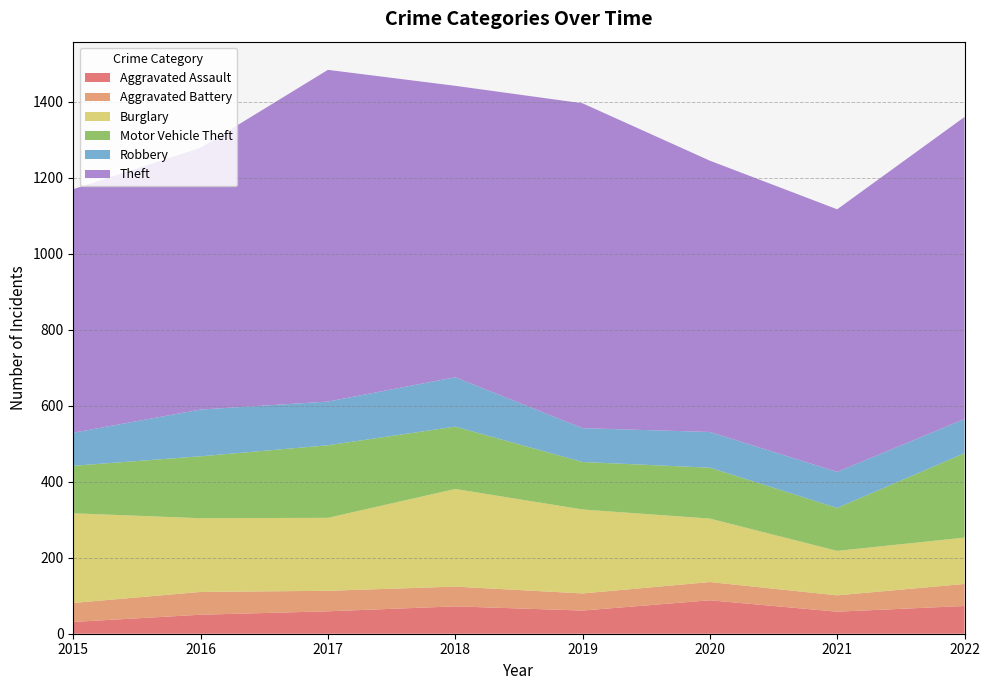

Reading left to right, list all the values displayed in this chart.

Aggravated Assault: 2015=31	2016=50	2017=59	2018=72	2019=61	2020=88	2021=58	2022=73
Aggravated Battery: 2015=50	2016=60	2017=54	2018=52	2019=45	2020=48	2021=43	2022=58
Burglary: 2015=236	2016=194	2017=192	2018=257	2019=221	2020=167	2021=117	2022=122
Motor Vehicle Theft: 2015=125	2016=163	2017=191	2018=164	2019=125	2020=134	2021=113	2022=222
Robbery: 2015=87	2016=123	2017=115	2018=130	2019=89	2020=94	2021=95	2022=90
Theft: 2015=641	2016=689	2017=873	2018=767	2019=855	2020=714	2021=691	2022=795